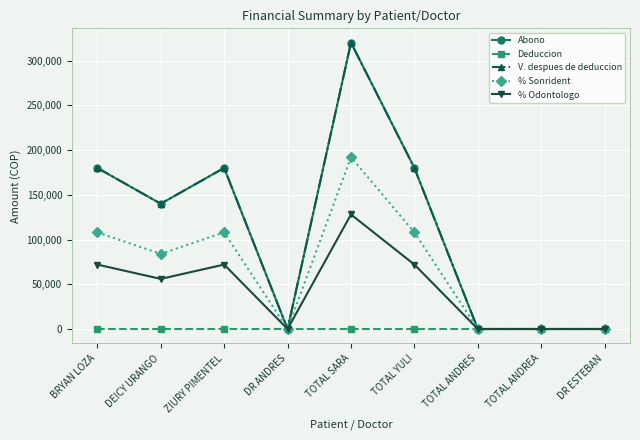

Which series changed the most between ZIURY PIMENTEL and DR ANDRES?

Abono